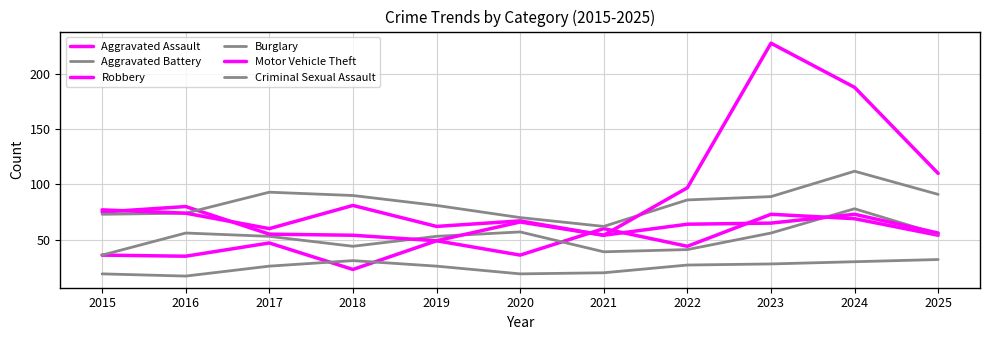

Where is the first local maximum for Aggravated Battery?

2016